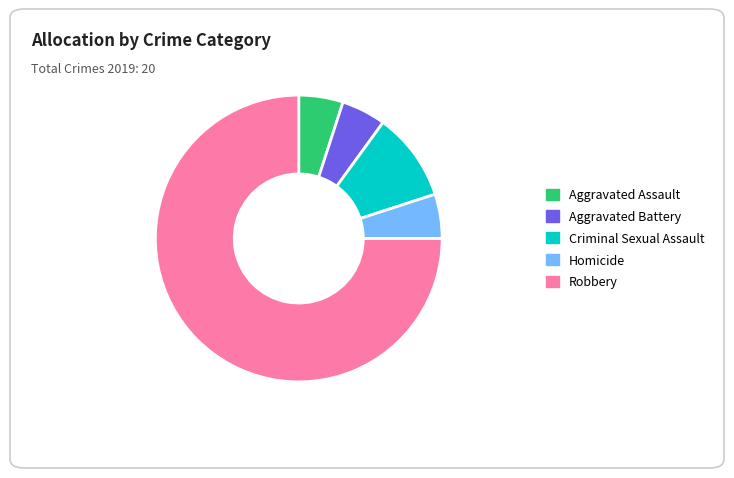

What is the largest slice in the pie chart?

Robbery